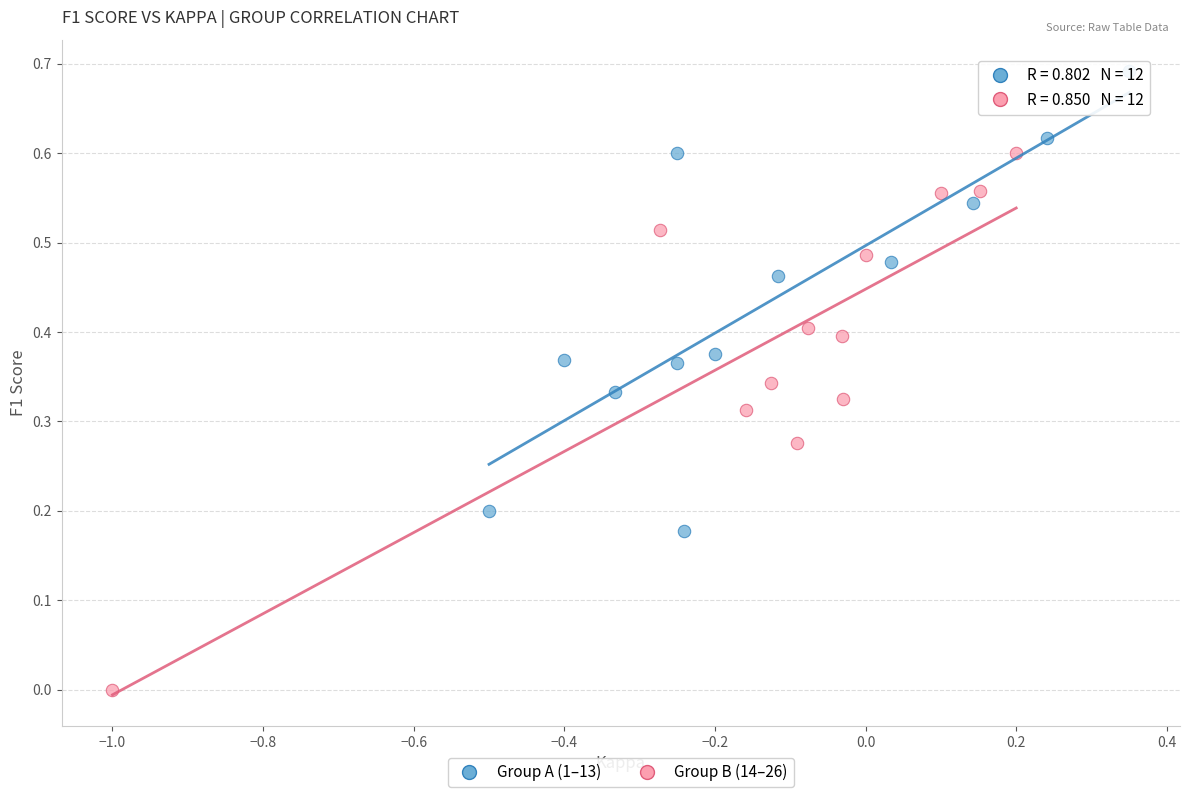

Which series has the largest Y range (max minus min)?

Group B (14–26)